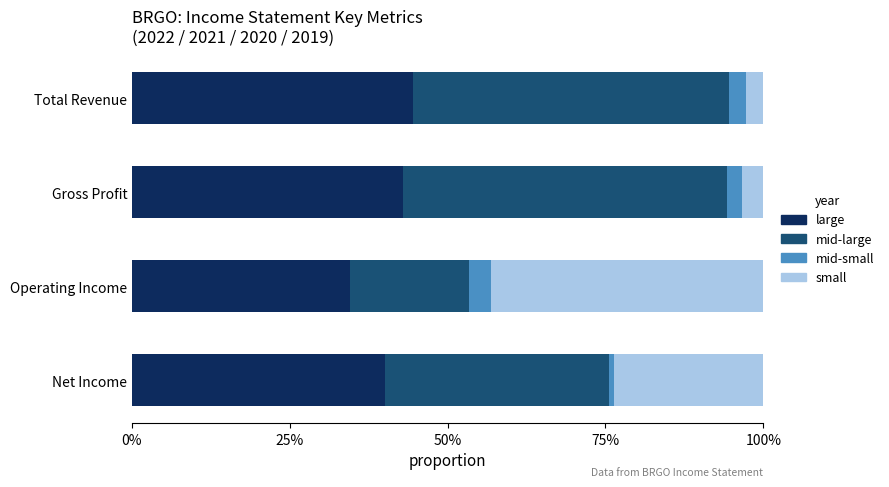

What are all the series names shown in the legend?

large, mid-large, mid-small, small